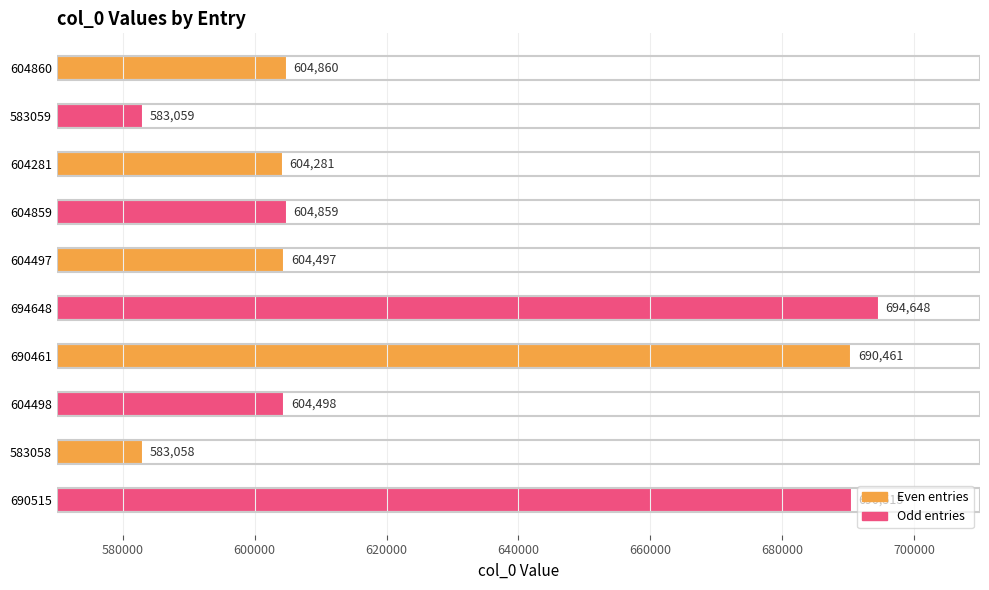

Which has a higher value, 604498 or 604281?

604498